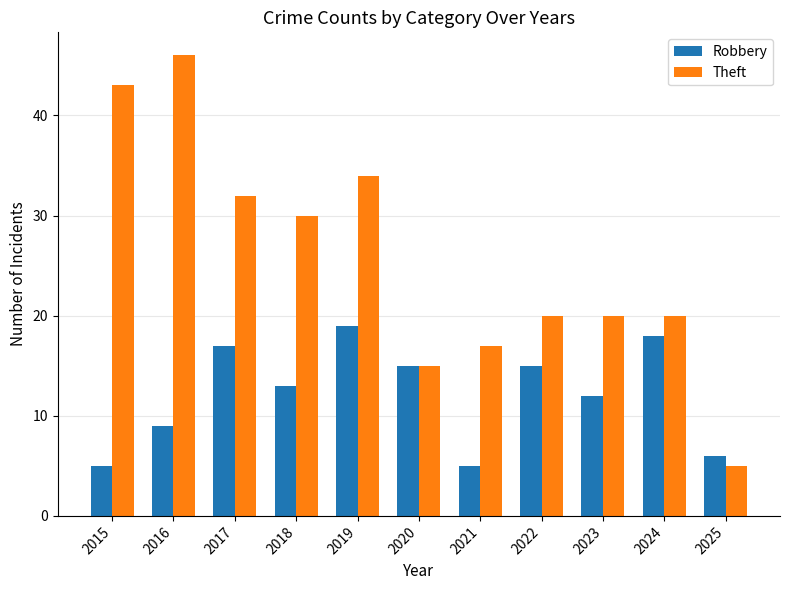

Rank the series at 2018 from lowest to highest value.

Robbery, Theft